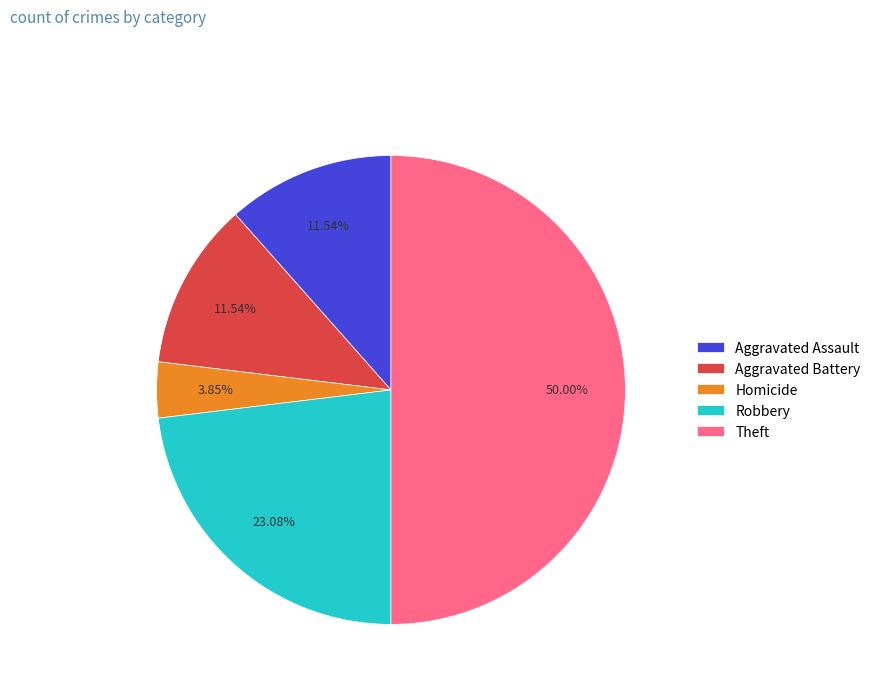

What is the smallest slice in the pie chart?

Homicide